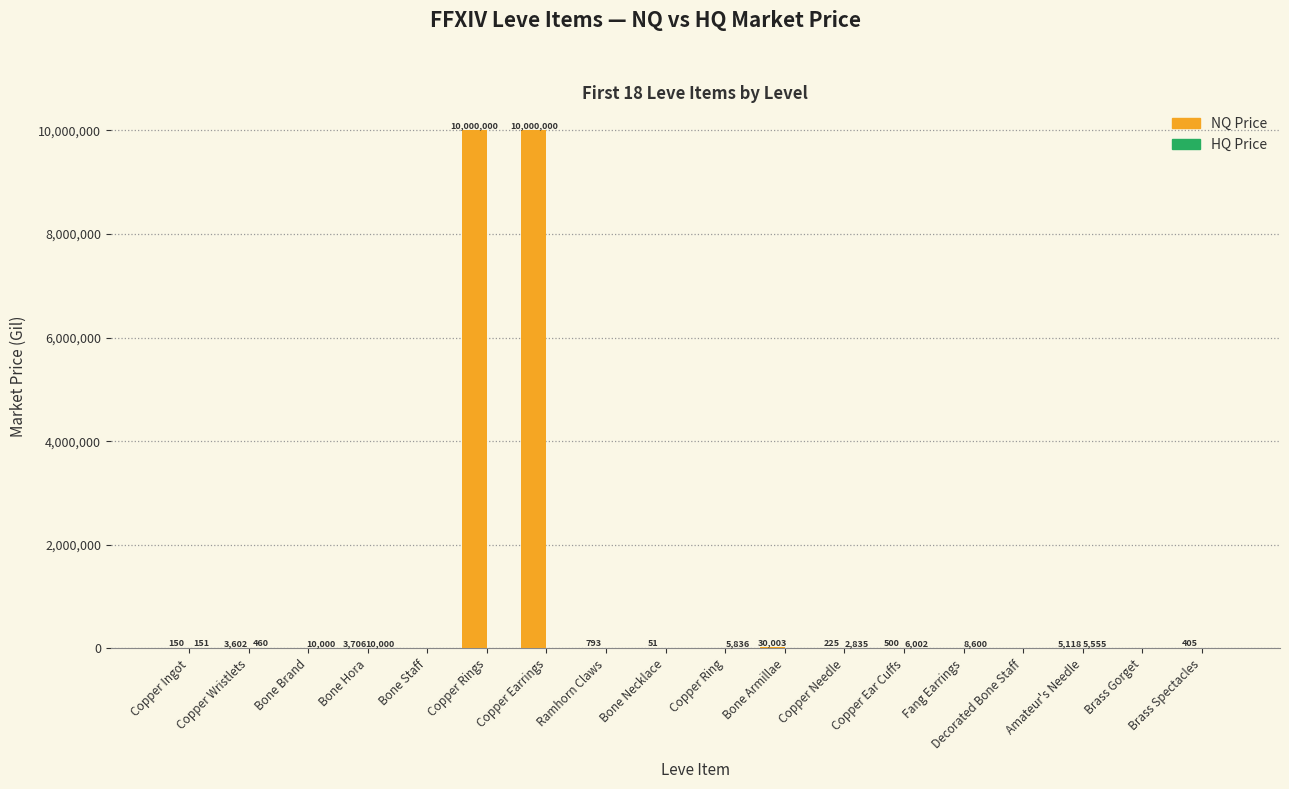

At which label is NQ Price closest to 5000000?

Bone Armillae